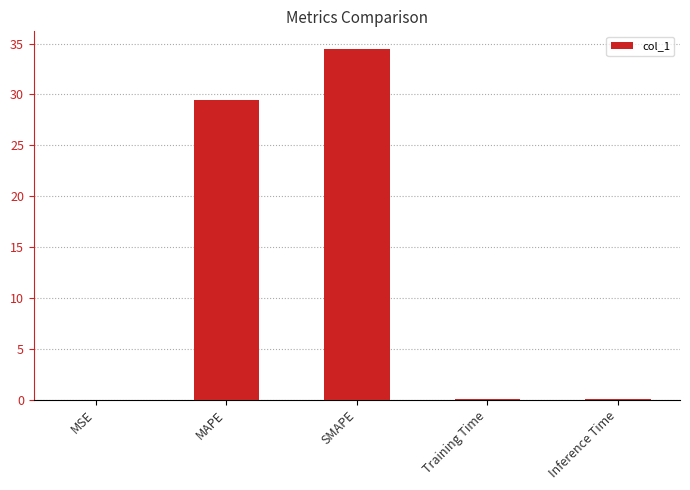

What is the change in value from MAPE to SMAPE?

+5.1